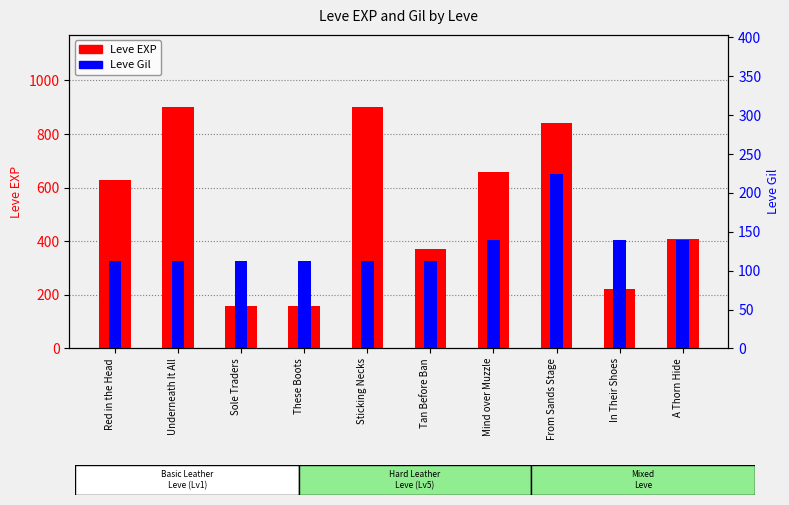

Where is Leve Gil nearest to the value 168?

Mind over Muzzle